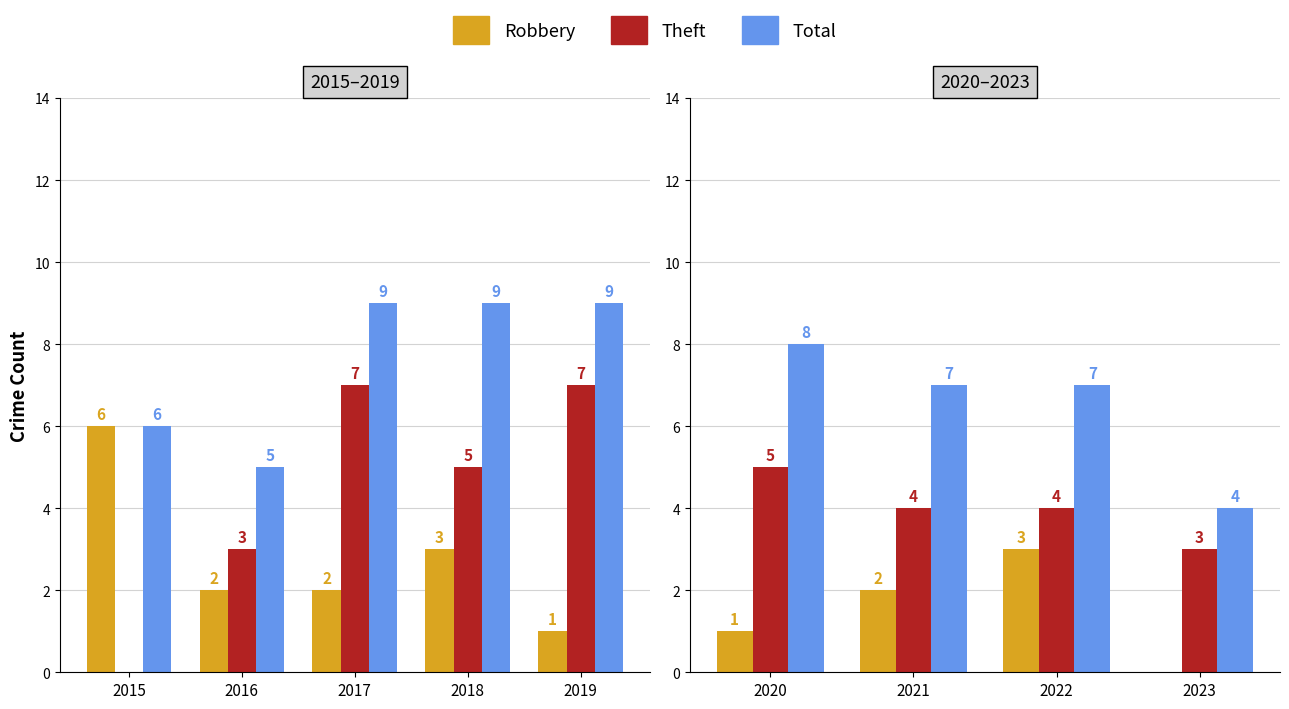

What value does the Robbery series have at 2021?

2